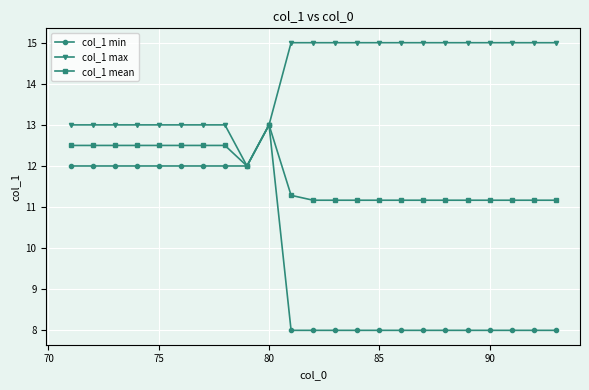

What are all the series names shown in the legend?

col_1 min, col_1 max, col_1 mean